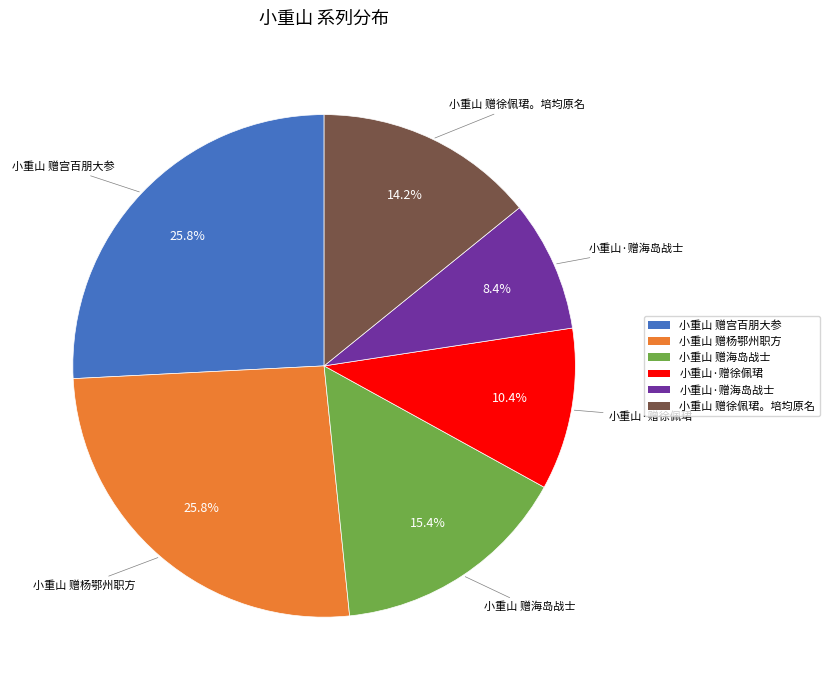

How many segments does this pie chart have?

6